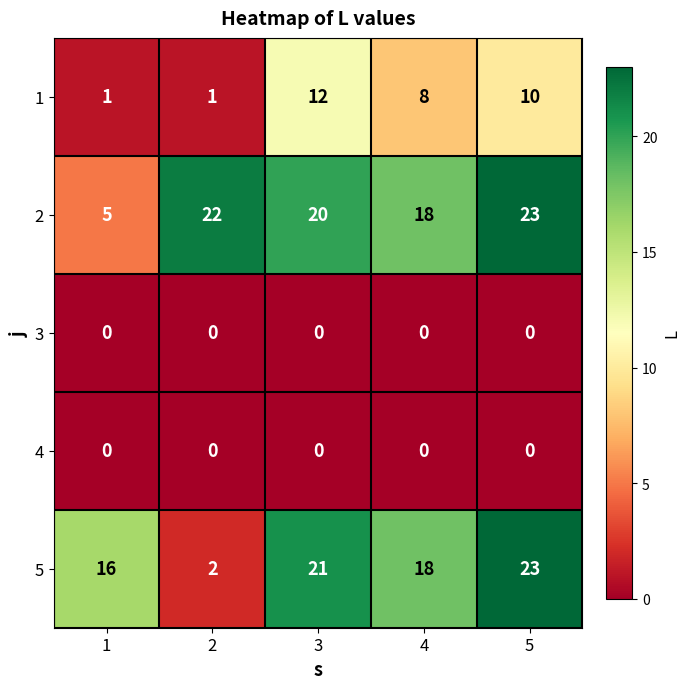

At which category is the sum across all series the highest?

5